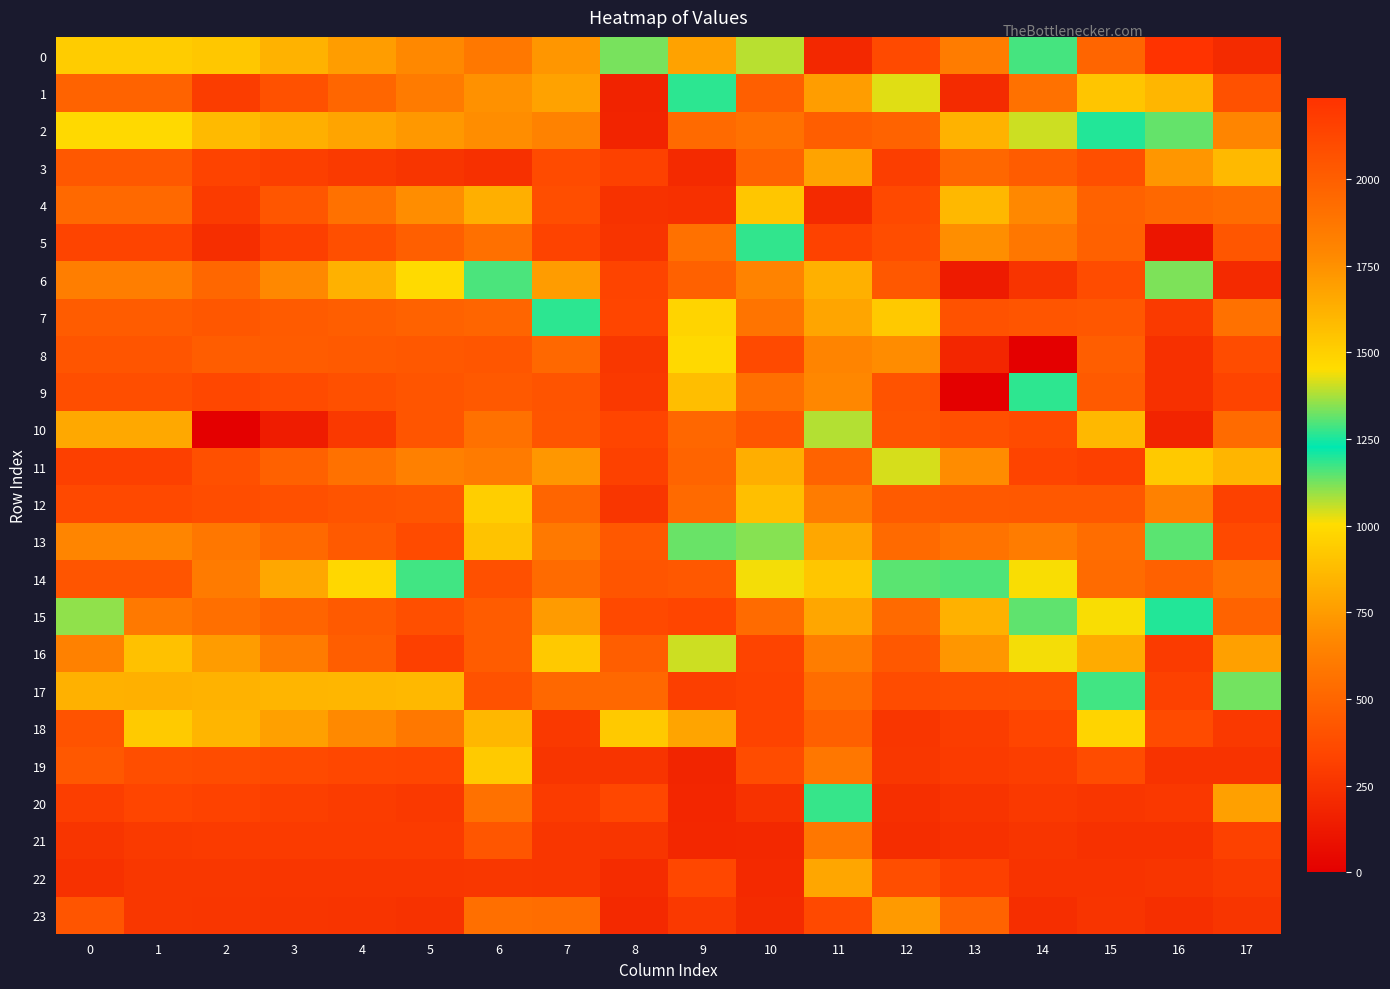

How many distinct data groups are displayed?

24